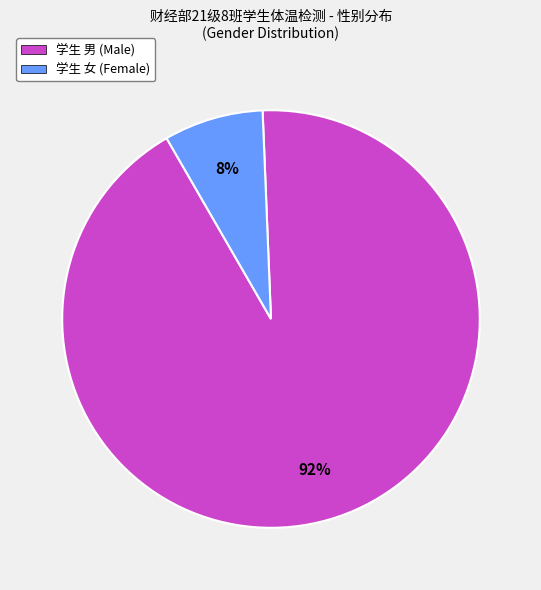

How many slices are in this pie chart?

2